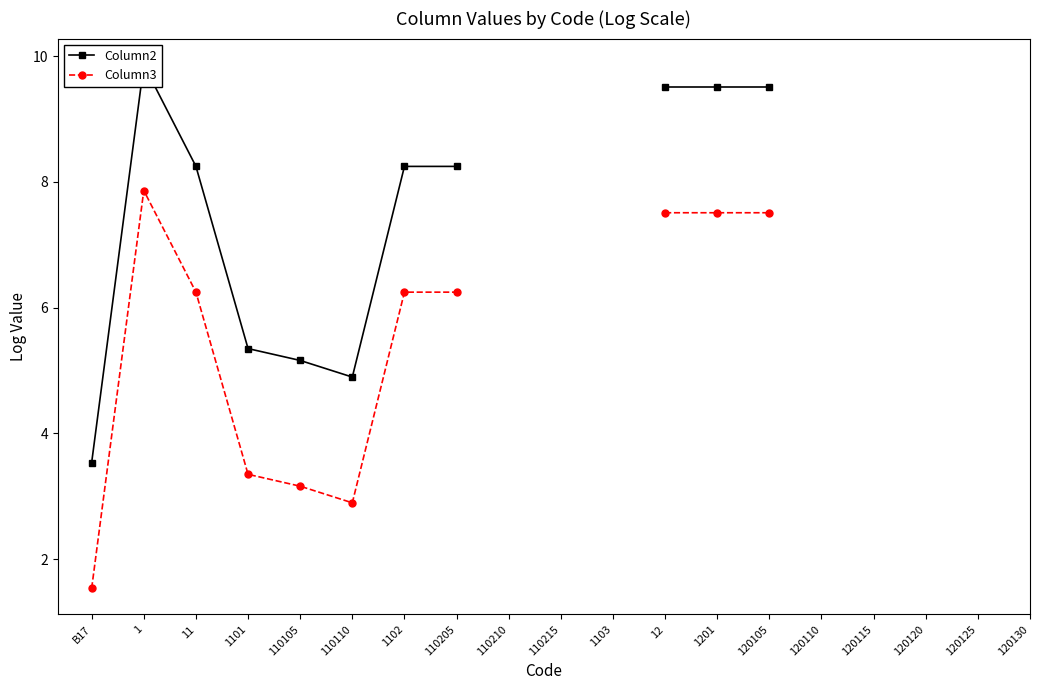

At which label is Column2 closest to 6?

1101